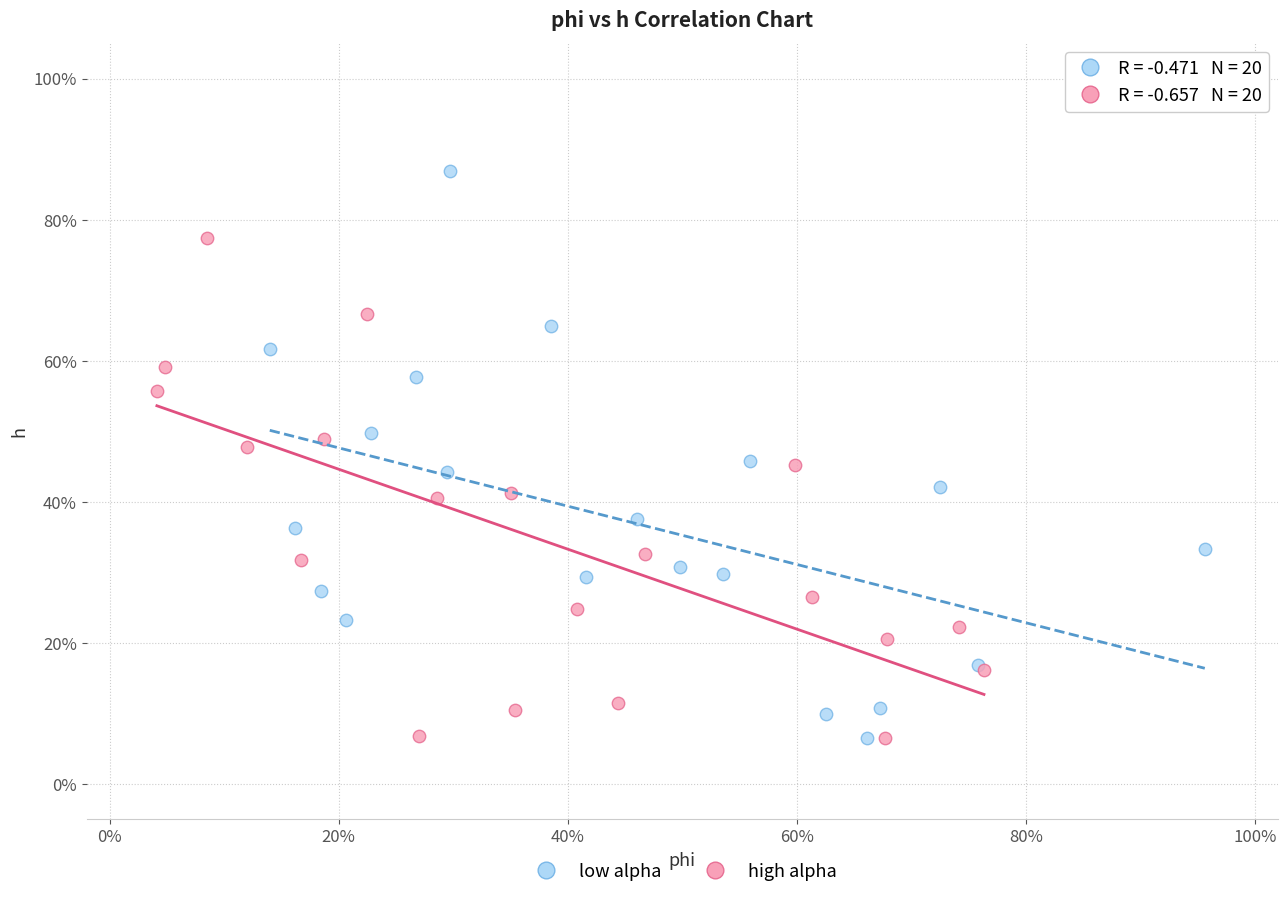

What are all the series names shown in the legend?

low alpha, high alpha